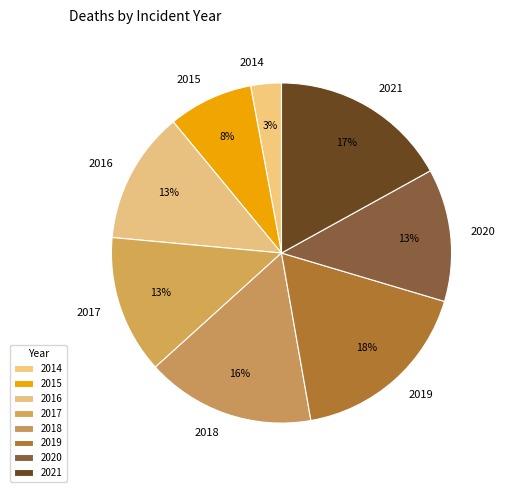

Combined, do 2015 and 2021 account for over 50%?

No